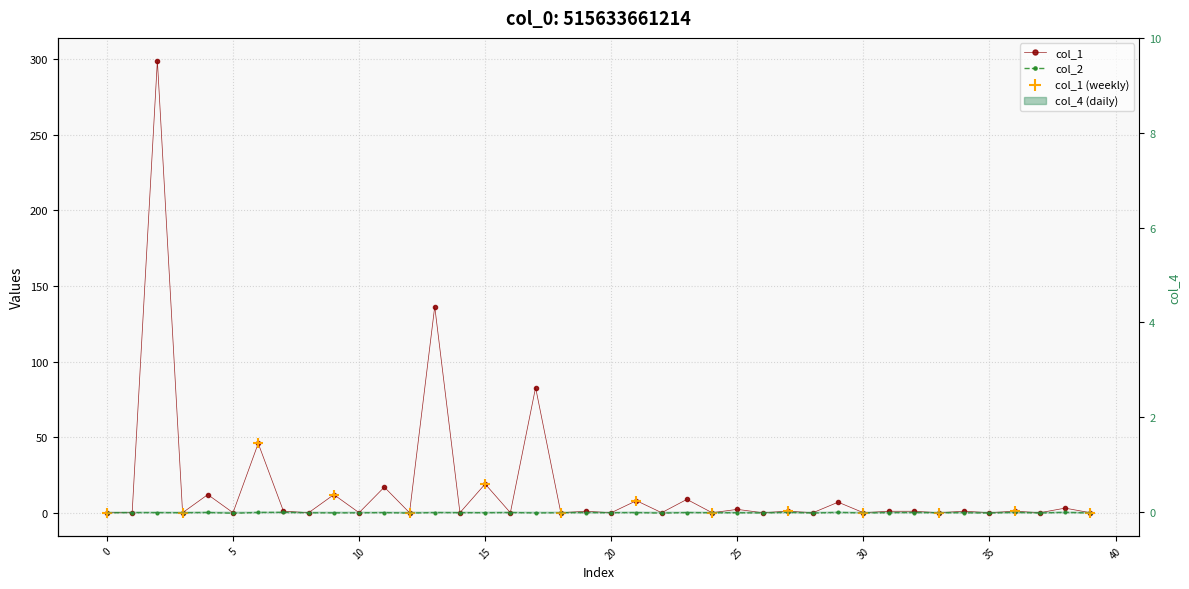

Which series contains the lowest Y value?

col_2